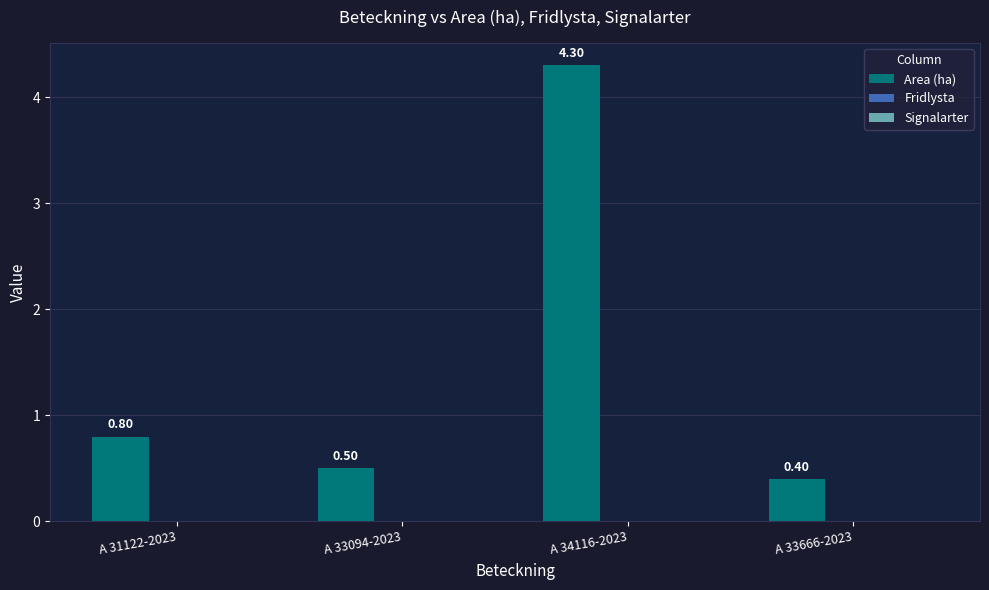

What is the average value?

1.5